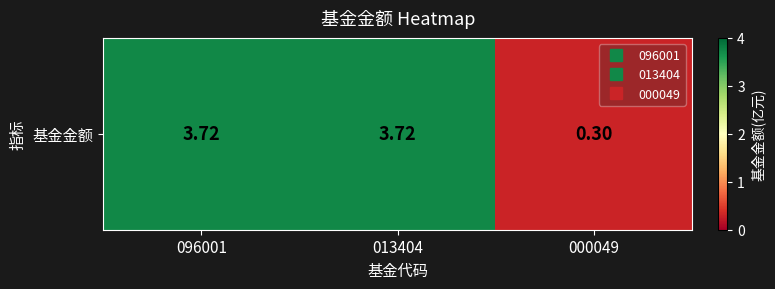

The chart shows a value of 0.5 at 000049. True or false?

False